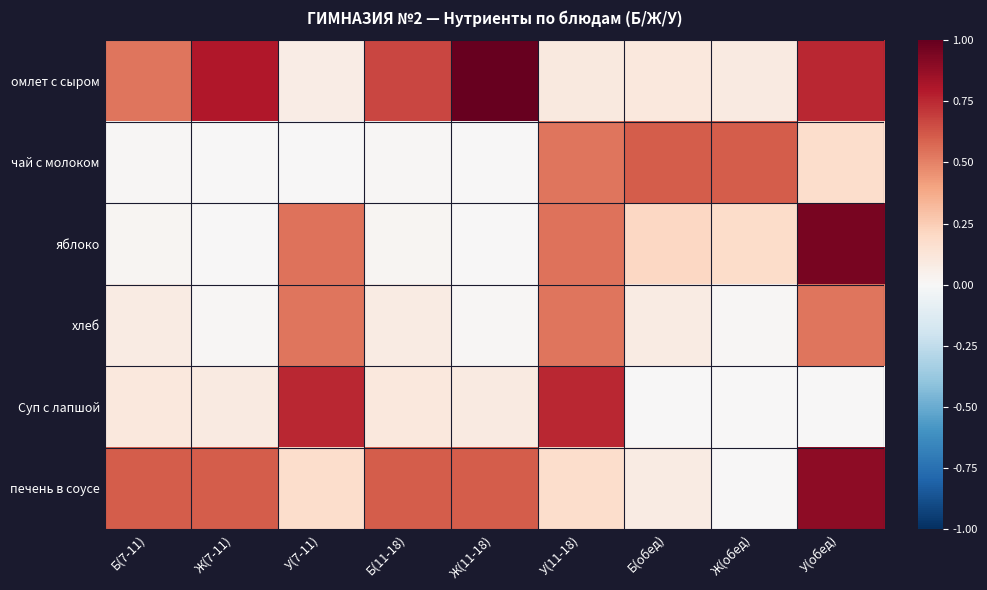

Reading left to right, transcribe all the data shown in this chart.

омлет с сыром: Б(7-11)=0.5	Ж(7-11)=0.8	У(7-11)=0.1	Б(11-18)=0.7	Ж(11-18)=1.0	У(11-18)=0.1	Б(обед)=0.1	Ж(обед)=0.1	У(обед)=0.8
чай с молоком: Б(7-11)=0.0	Ж(7-11)=0.0	У(7-11)=0.0	Б(11-18)=0.0	Ж(11-18)=0.0	У(11-18)=0.5	Б(обед)=0.6	Ж(обед)=0.6	У(обед)=0.2
яблоко: Б(7-11)=0.0	Ж(7-11)=0.0	У(7-11)=0.5	Б(11-18)=0.0	Ж(11-18)=0.0	У(11-18)=0.5	Б(обед)=0.2	Ж(обед)=0.2	У(обед)=0.9
хлеб: Б(7-11)=0.1	Ж(7-11)=0.0	У(7-11)=0.5	Б(11-18)=0.1	Ж(11-18)=0.0	У(11-18)=0.5	Б(обед)=0.1	Ж(обед)=0.0	У(обед)=0.5
Суп с лапшой: Б(7-11)=0.1	Ж(7-11)=0.1	У(7-11)=0.8	Б(11-18)=0.1	Ж(11-18)=0.1	У(11-18)=0.8	Б(обед)=0.0	Ж(обед)=0.0	У(обед)=0.0
печень в соусе: Б(7-11)=0.6	Ж(7-11)=0.6	У(7-11)=0.2	Б(11-18)=0.6	Ж(11-18)=0.6	У(11-18)=0.2	Б(обед)=0.1	Ж(обед)=0.0	У(обед)=0.9